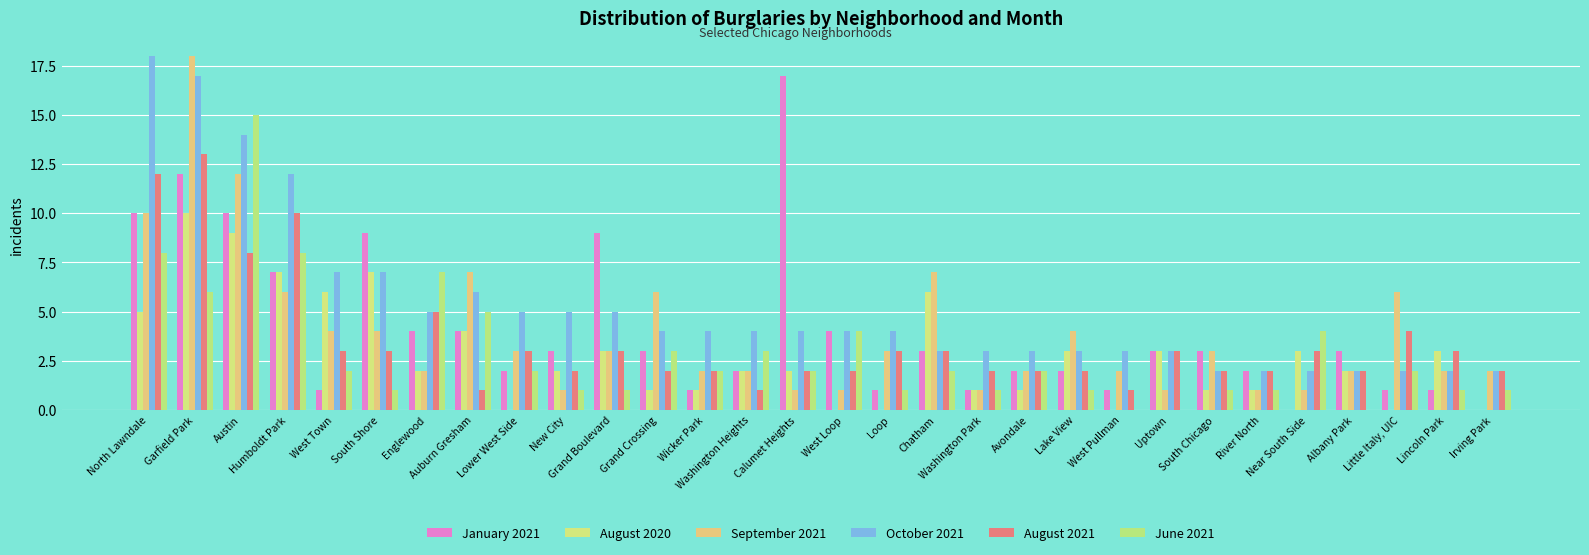

What are all the series names shown in the legend?

January 2021, August 2020, September 2021, October 2021, August 2021, June 2021